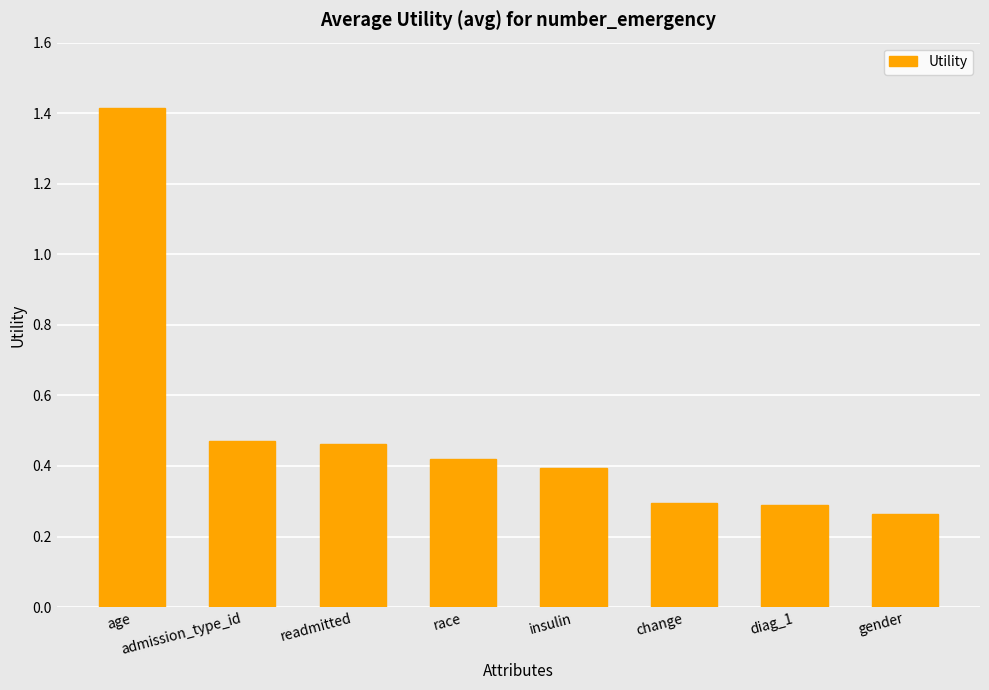

At which category does the chart reach its minimum across all series?

gender